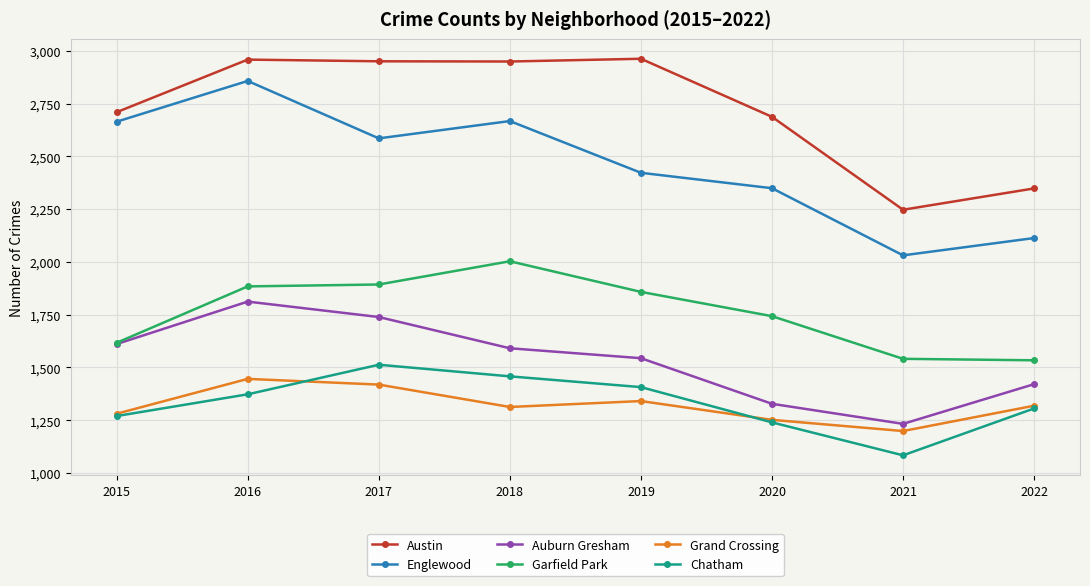

At which label does Englewood first exceed 2585?

2015